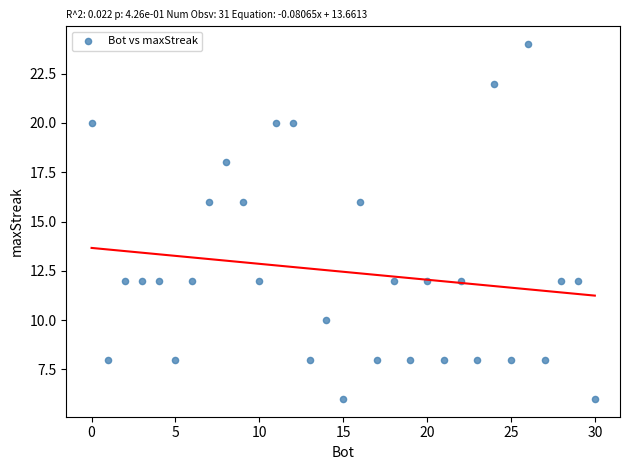

What is the range of Y values (max minus min)?

18